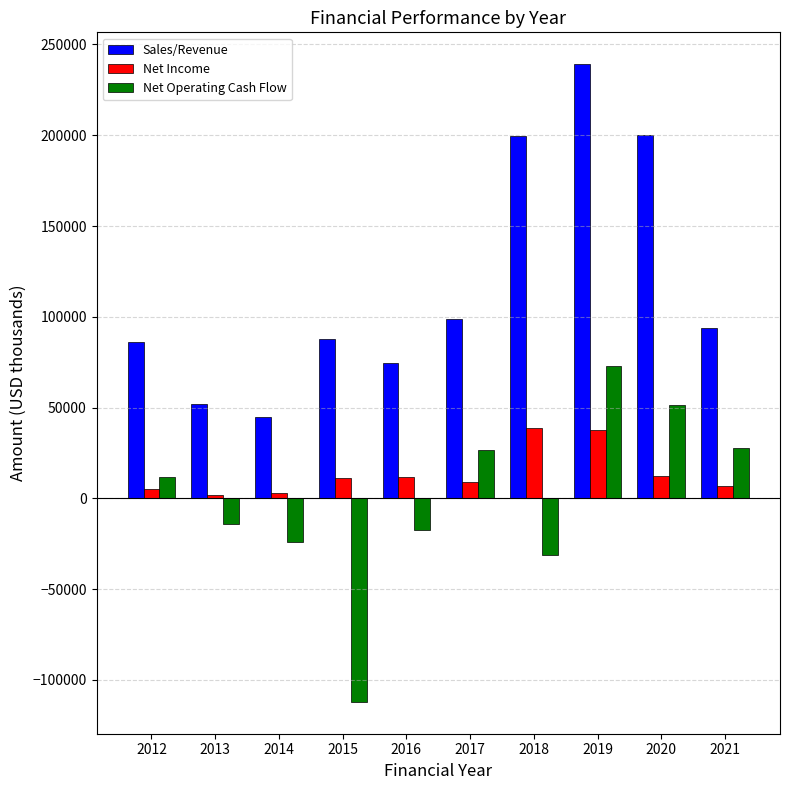

At which category is the sum across all series the highest?

2019